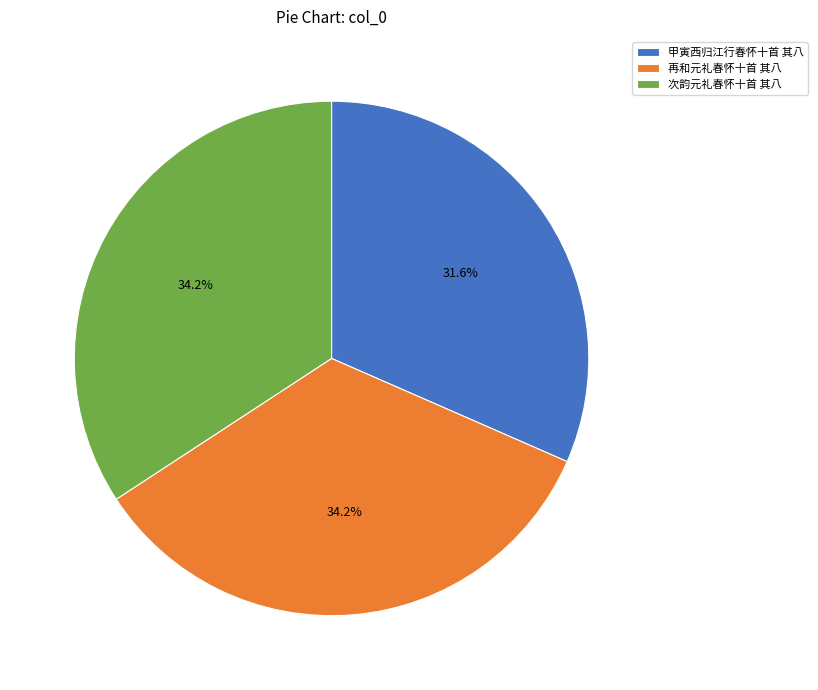

Count the number of slices in the pie.

3